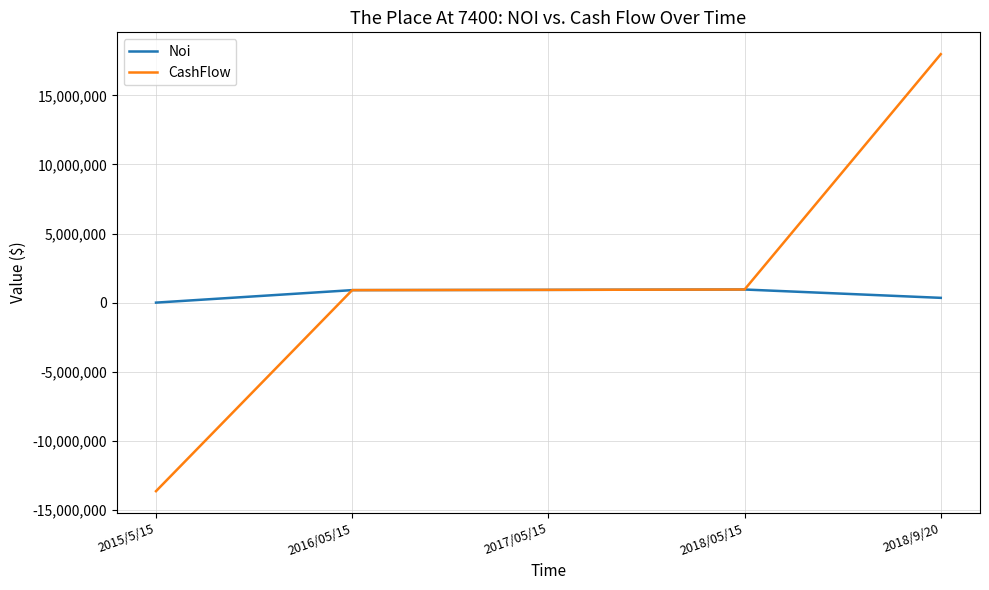

At which category is the sum across all series the highest?

2018/9/20